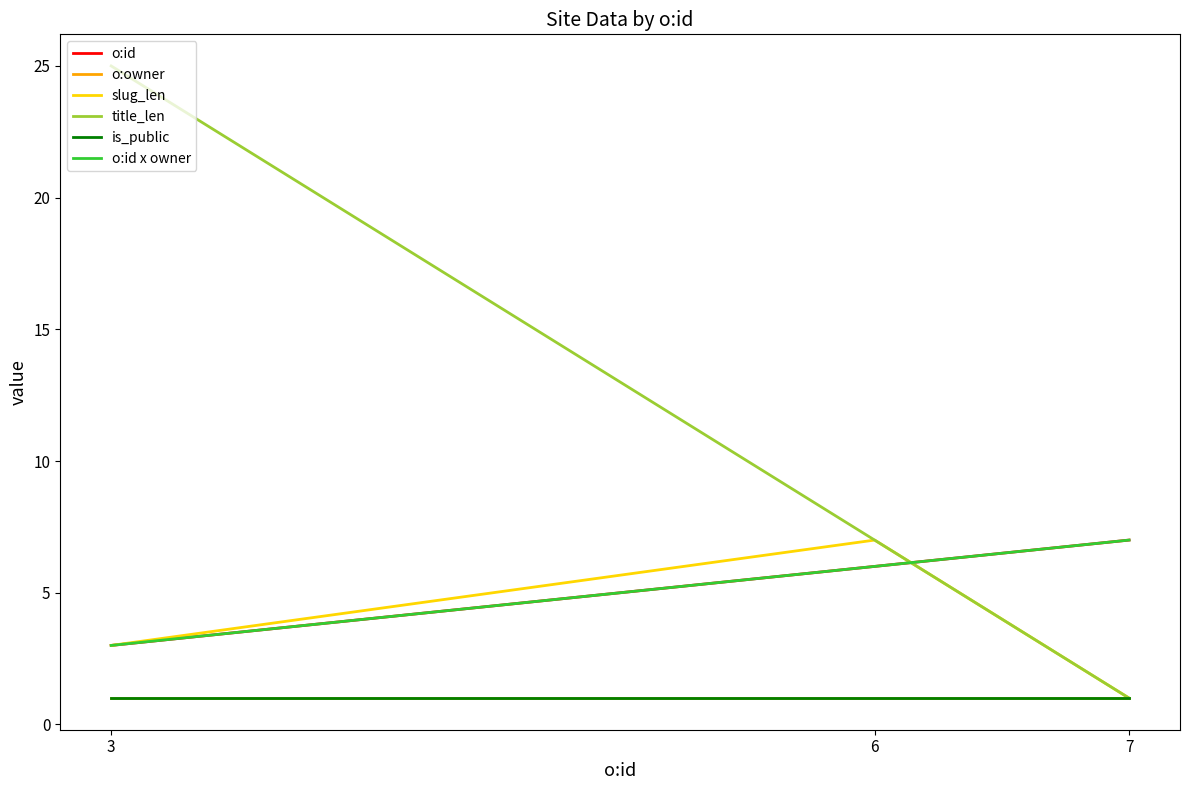

What is the value of the slug_len point at the 2nd from the left?

7